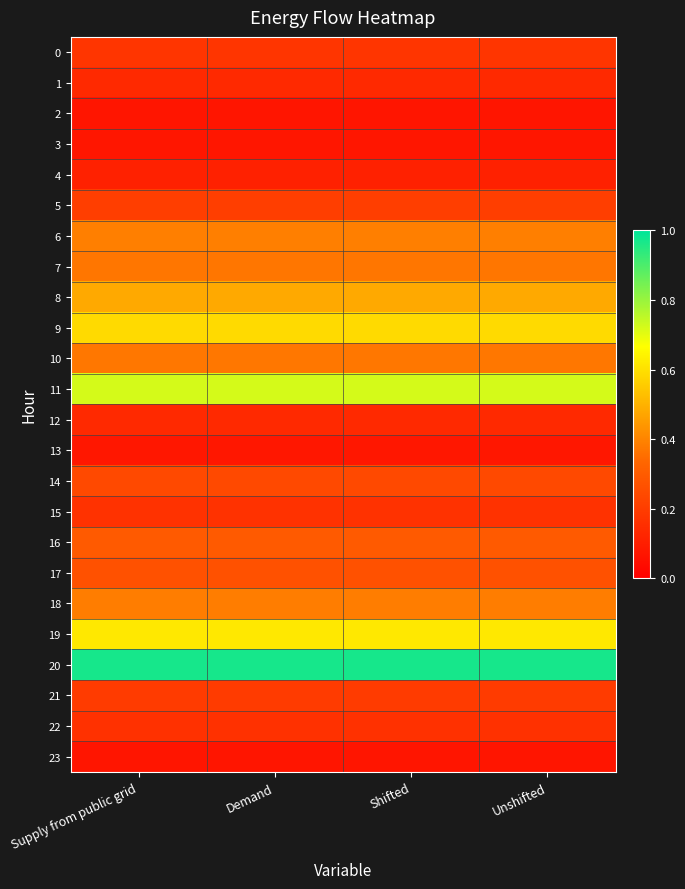

At which category is the sum across all series the highest?

Supply from public grid